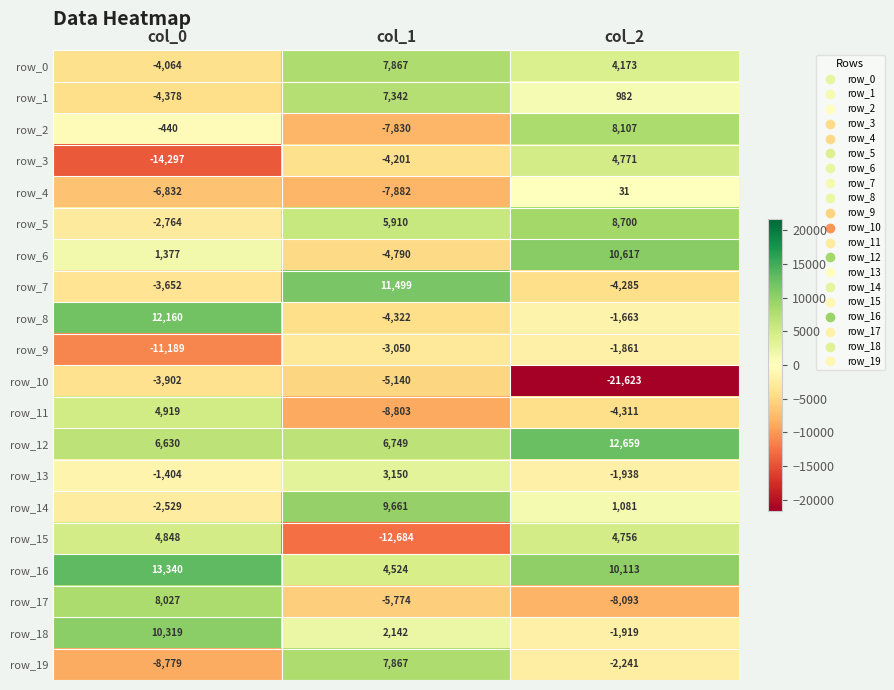

True or false: row_1 has a value of 446.8 at col_2.

False